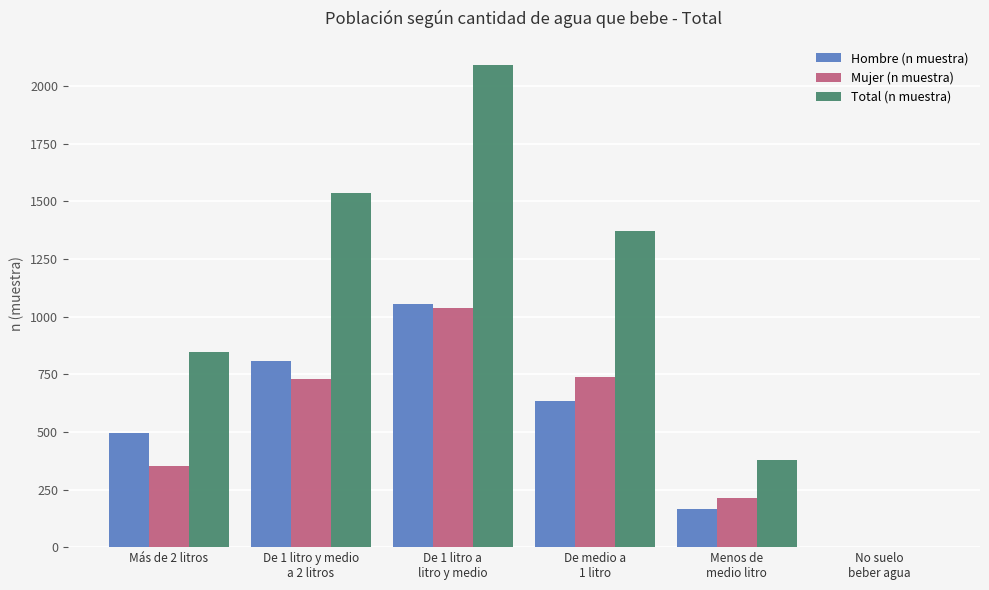

What is the highest value of the Total (n muestra) series?

2091